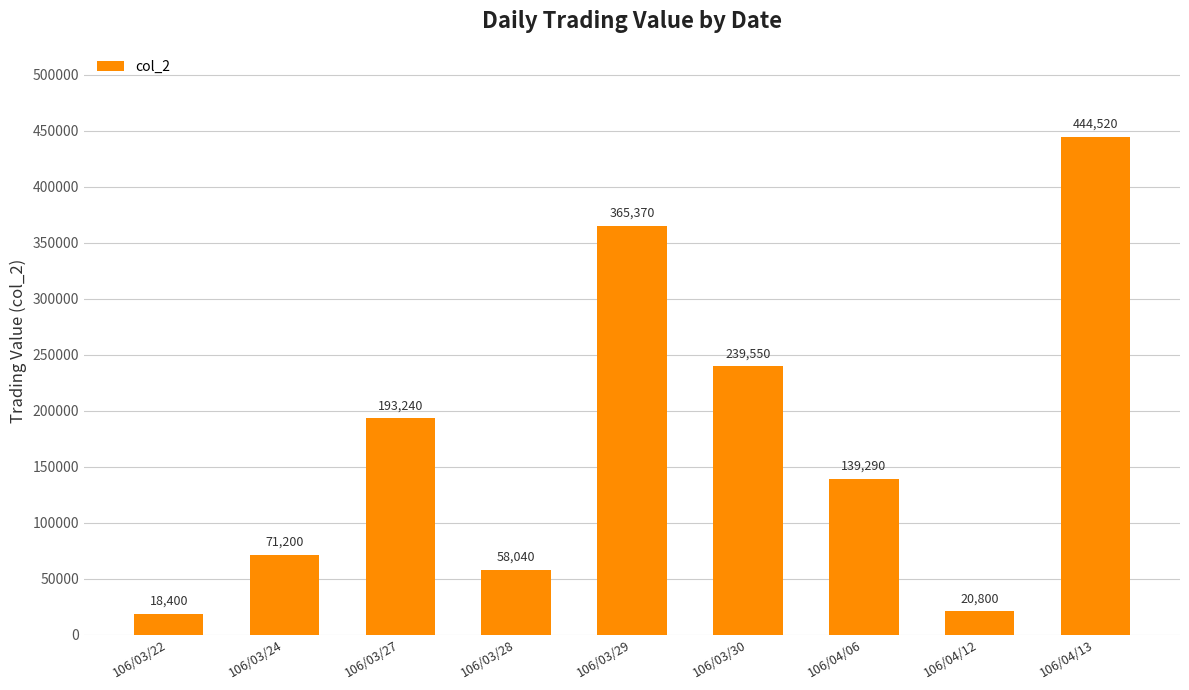

List the labels in order of value, smallest first.

106/03/22, 106/04/12, 106/03/28, 106/03/24, 106/04/06, 106/03/27, 106/03/30, 106/03/29, 106/04/13